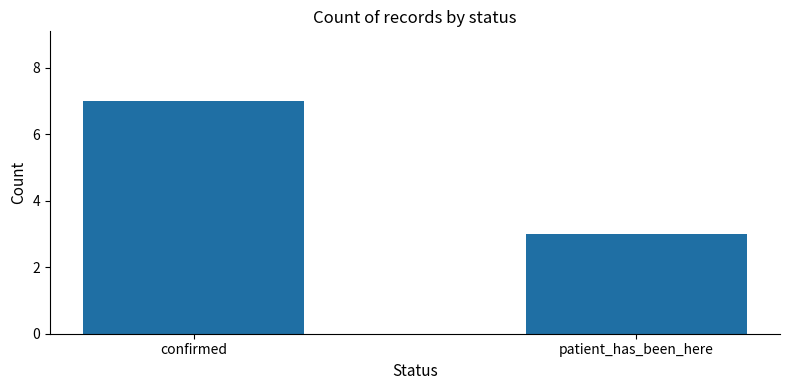

Which has a higher value, confirmed or patient_has_been_here?

confirmed